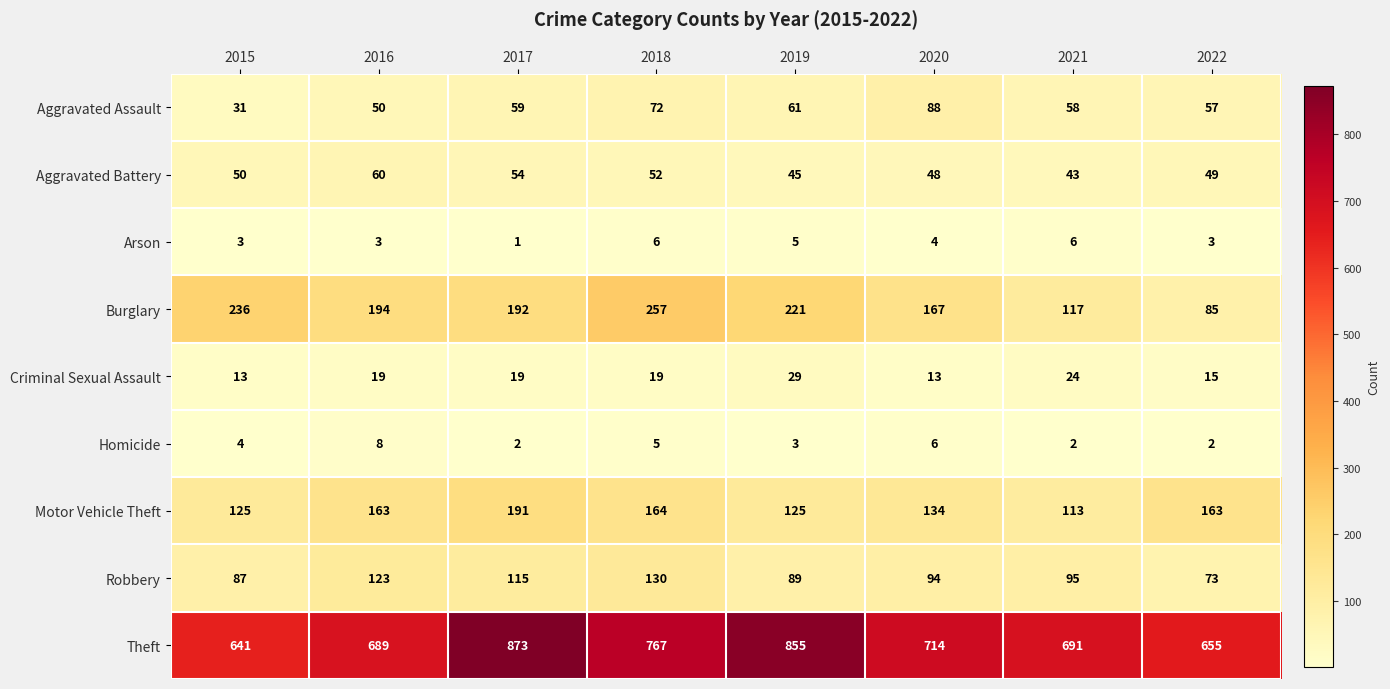

Count the Homicide values in the range 2 to 6.

7